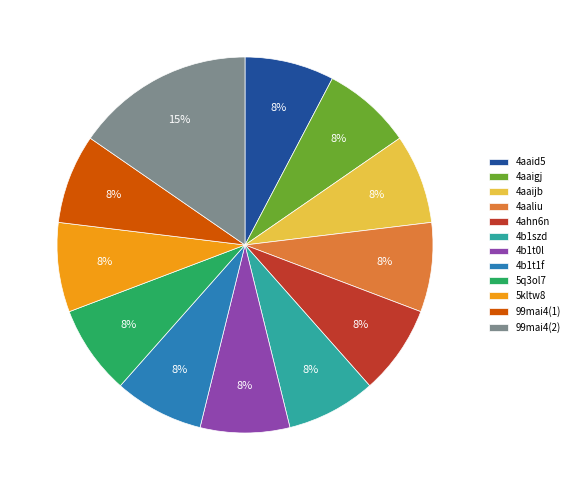

Is it true that 99mai4(1) is 1% of the pie?

False